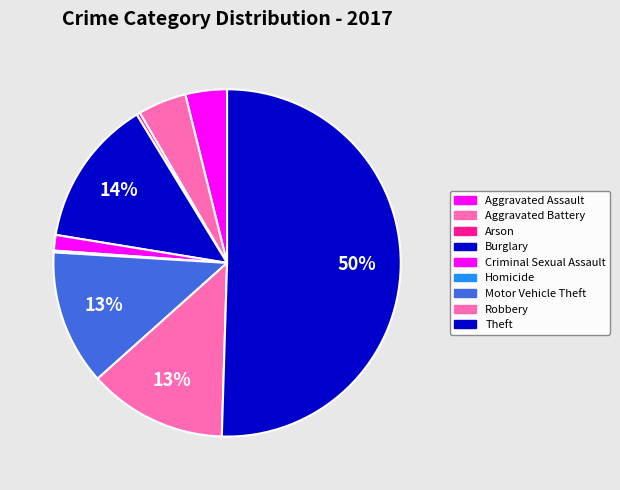

The Aggravated Assault slice represents 18% of the pie. True or false?

False